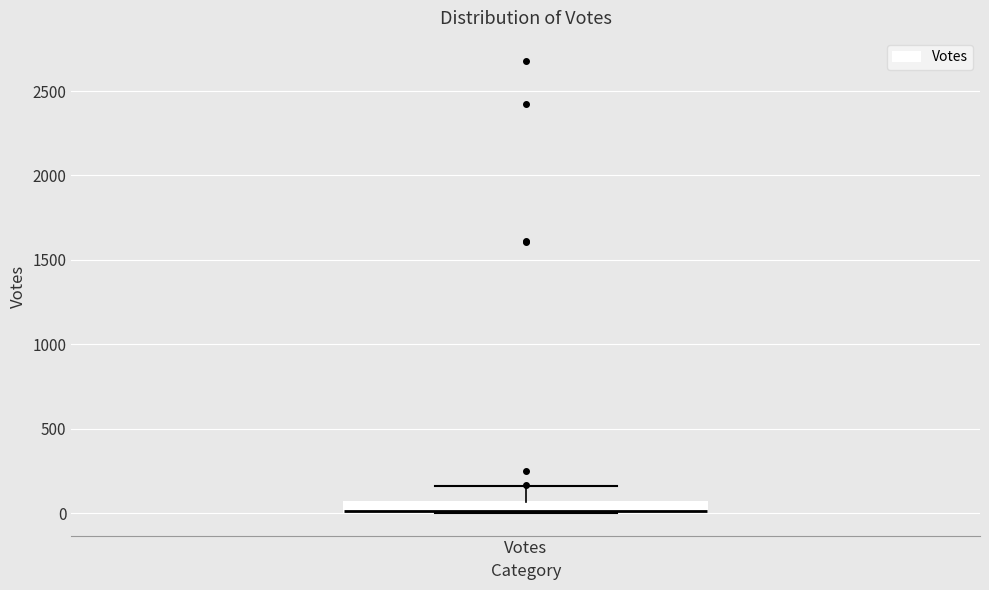

Where is the lower edge of the box for Votes on the y-axis? The values are not printed on the chart, so give them approximately, as read against the axis.

0